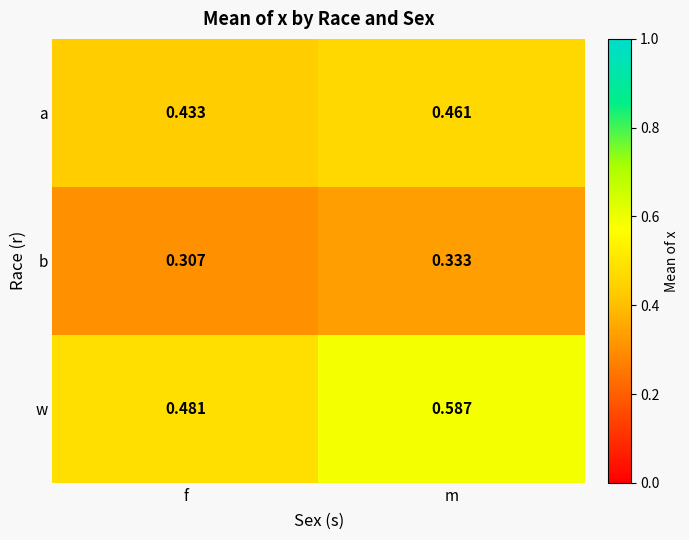

Which series has the largest range (max minus min)?

w